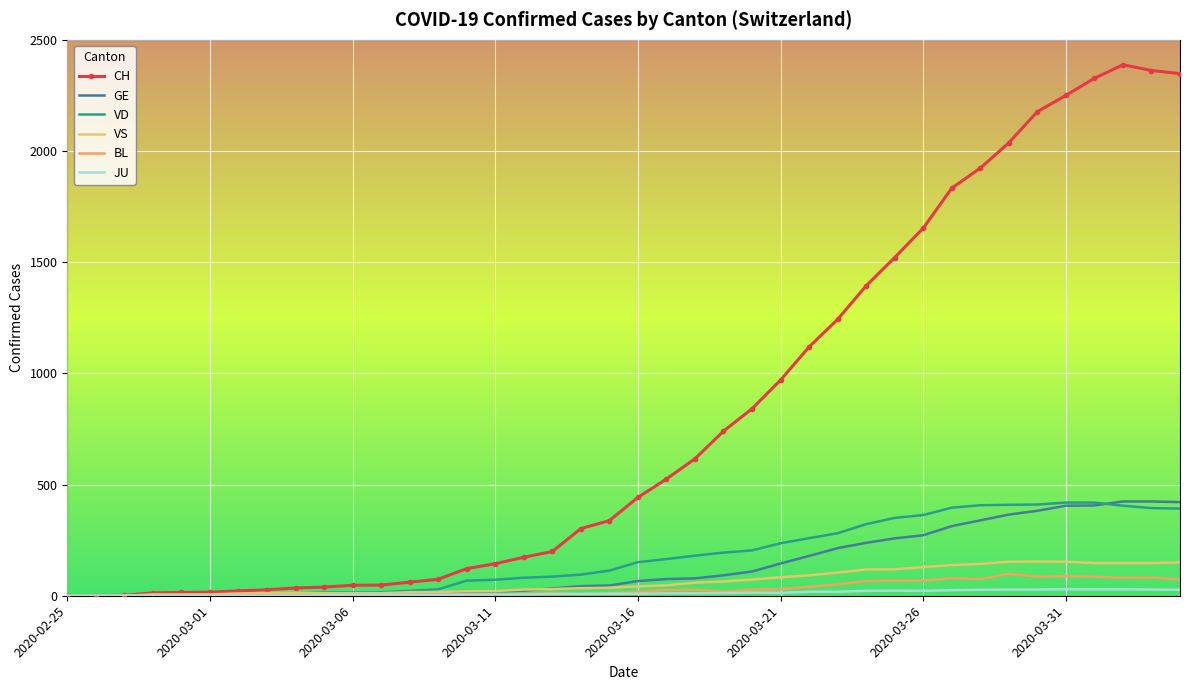

Which category has the highest value in the BL series?

2020-03-29